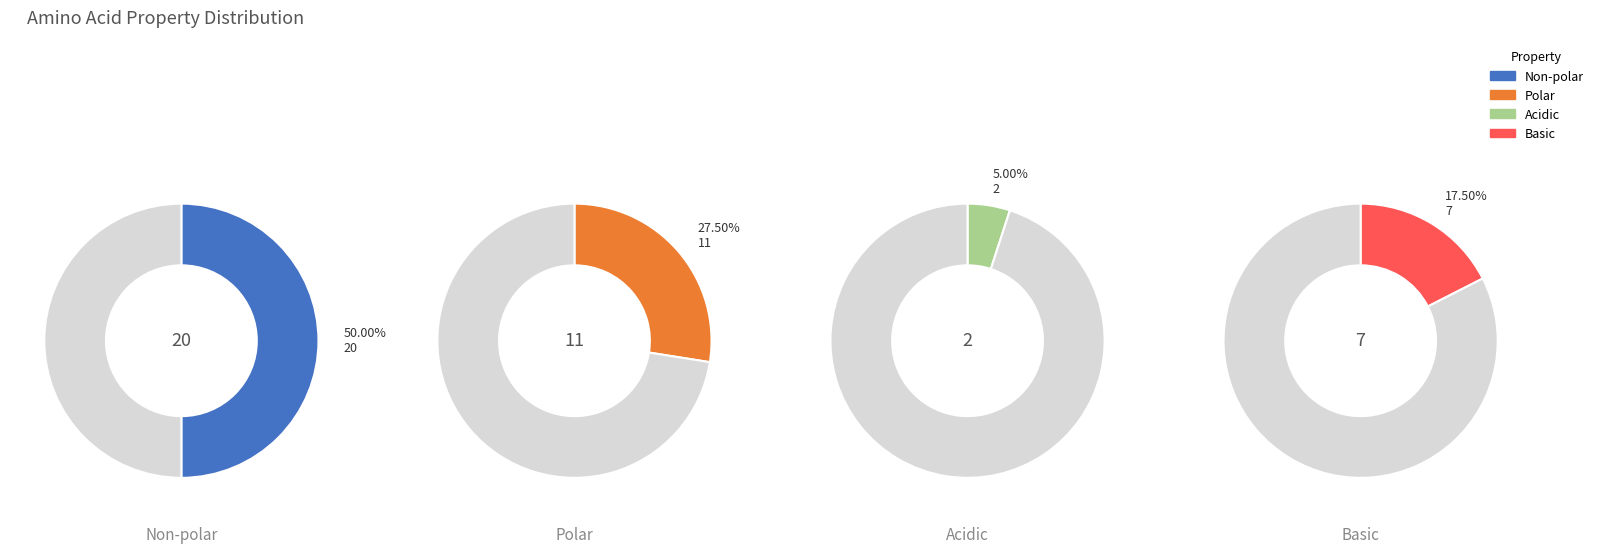

Which series has the largest range (max minus min)?

non_polar